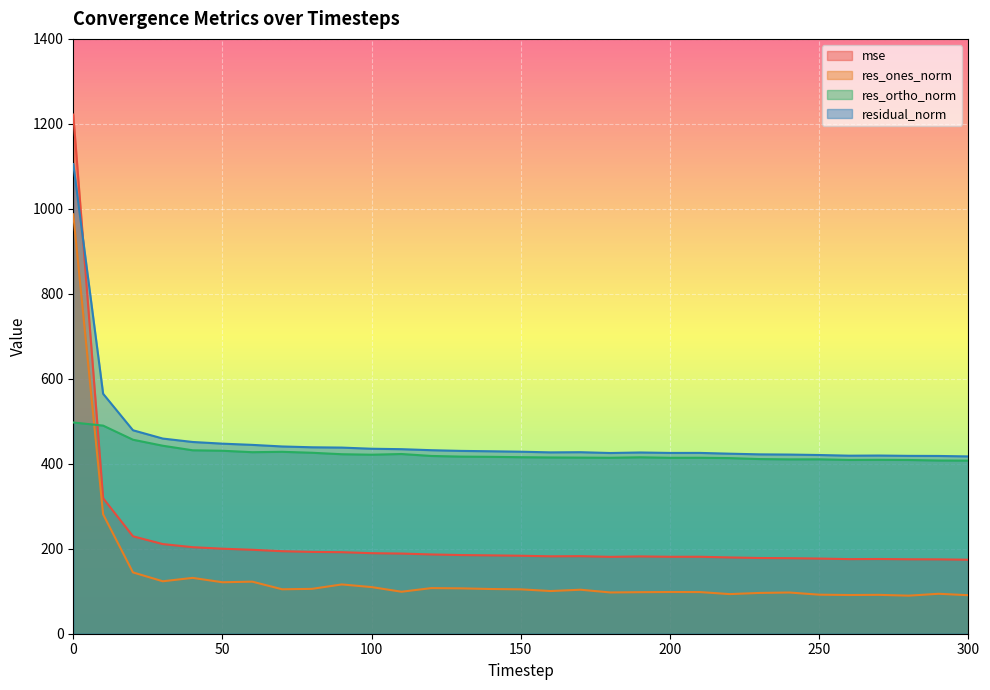

What is the minimum value for residual_norm?

417.3